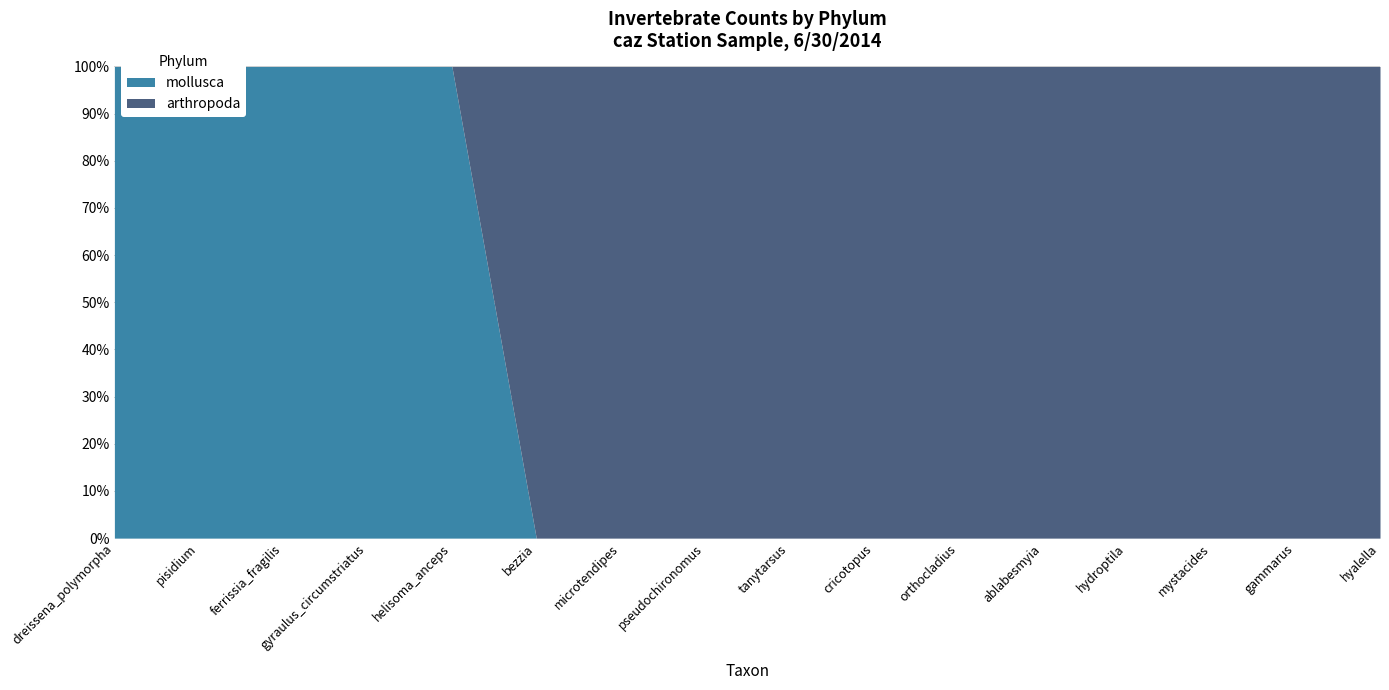

What is the average value of the mollusca series?

1